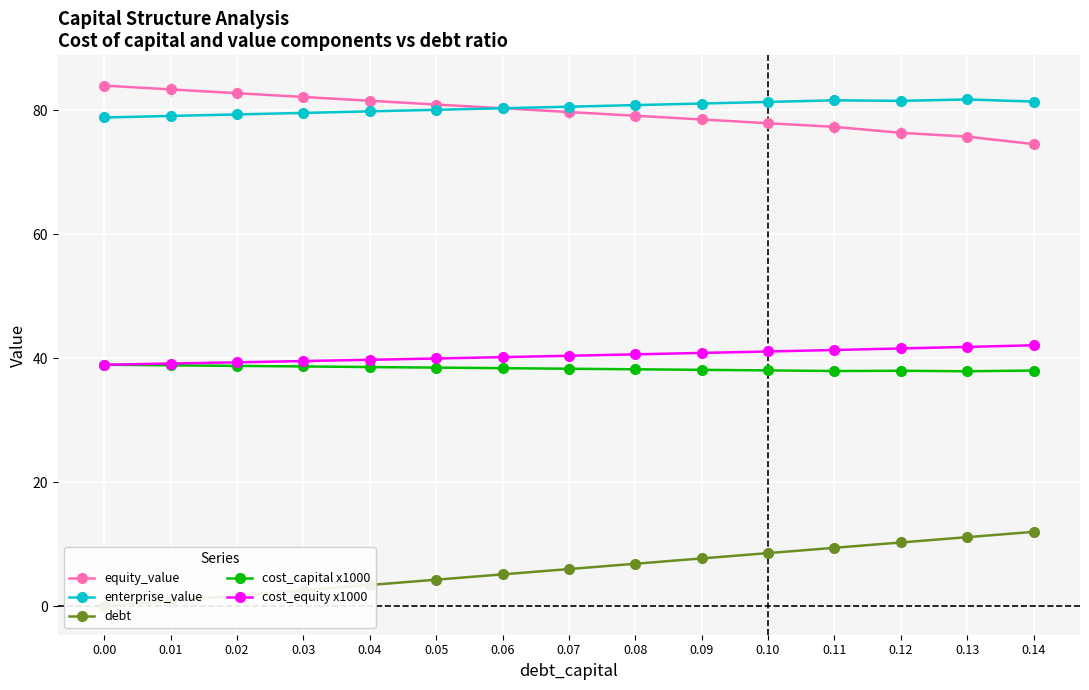

Count the number of data series in this chart.

5